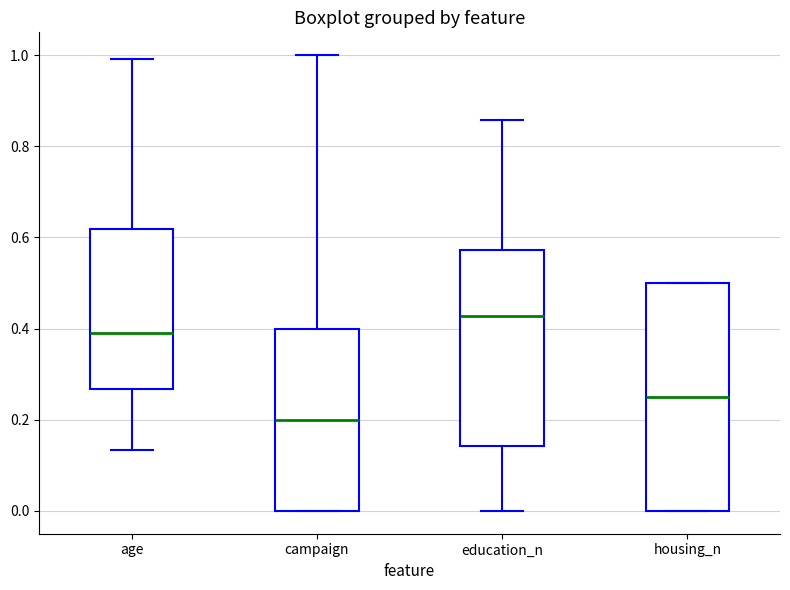

Reading left to right, read every box against the y-axis: the position of its median line, the range the box covers, and the ends of its whiskers. The values are not printed on the chart, so give them approximately, as read against the axis.

age: median 0.40, box 0.26 to 0.62, whiskers 0.14 to 1.00
campaign: median 0.20, box 0.00 to 0.40, whiskers 0.00 to 1.00
education_n: median 0.42, box 0.14 to 0.58, whiskers 0.00 to 0.86
housing_n: median 0.26, box 0.00 to 0.50, whiskers 0.00 to 0.50